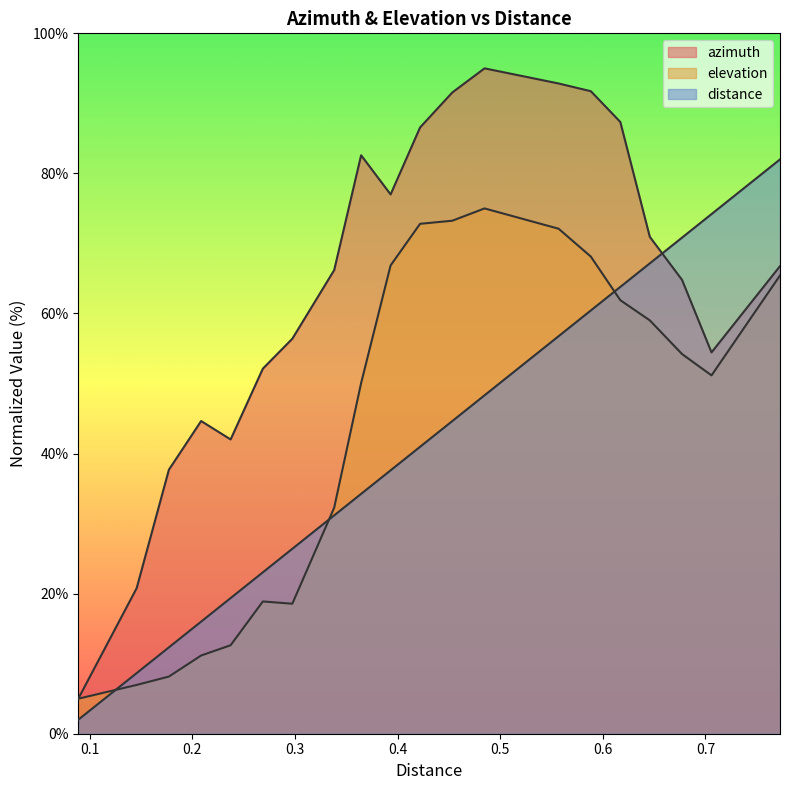

What is the difference between the maximum and minimum values in the azimuth series?

90.0